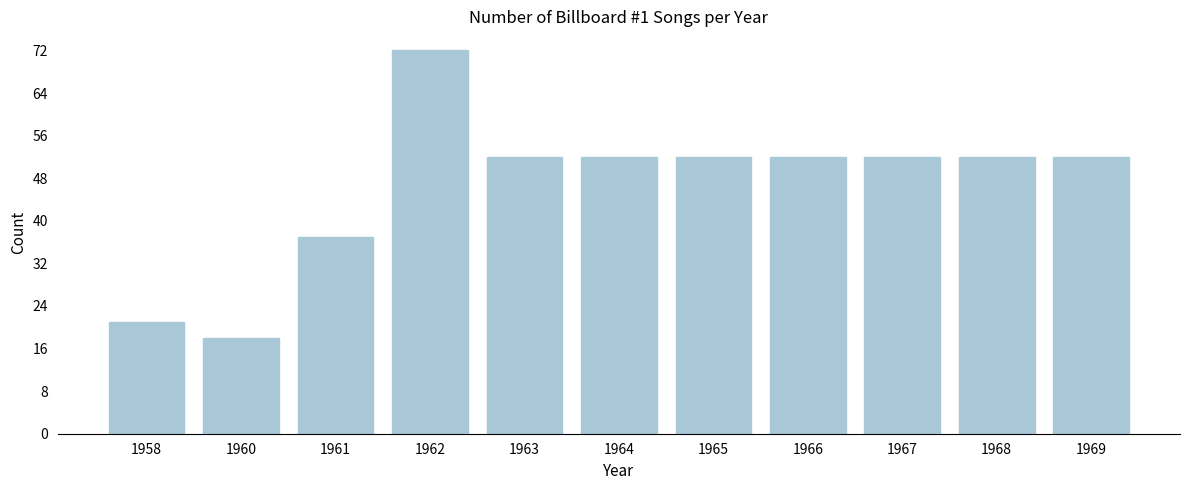

Reading left to right, extract all data points from this chart.

21	18	37	72	52	52	52	52	52	52	52